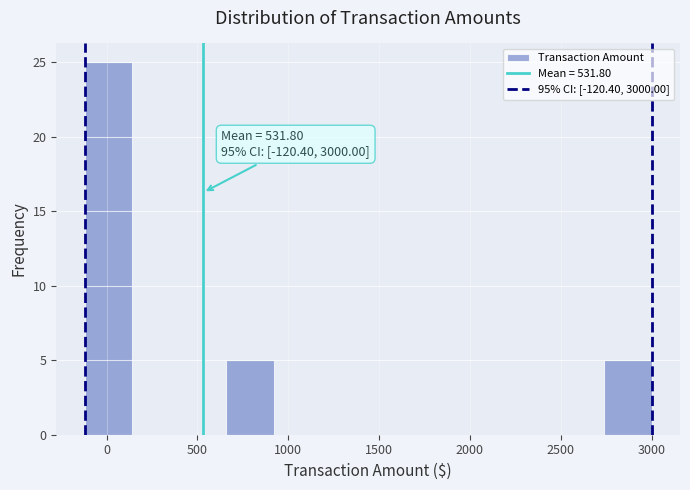

Which range on the x-axis has the tallest bar?

-100 to 150